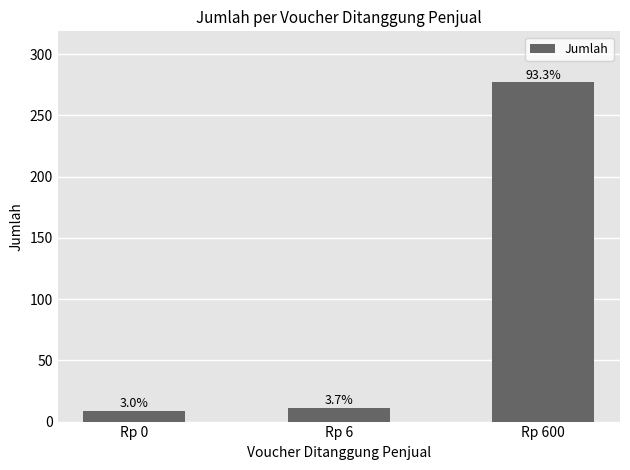

What is the ratio of the value at Rp 6 to the value at Rp 0?

1.2